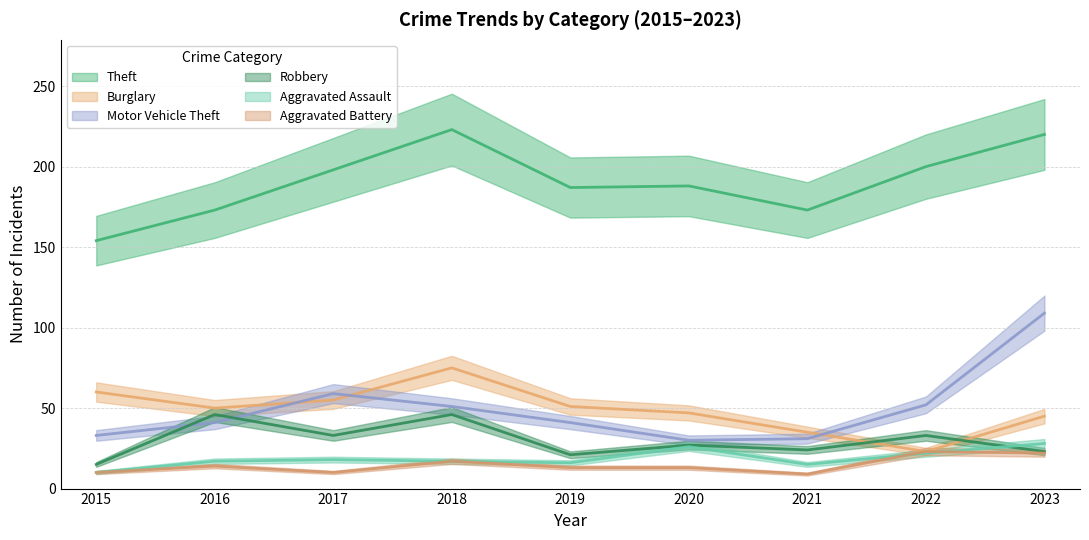

The value of Aggravated Assault at 2017 is 18. True or false?

True